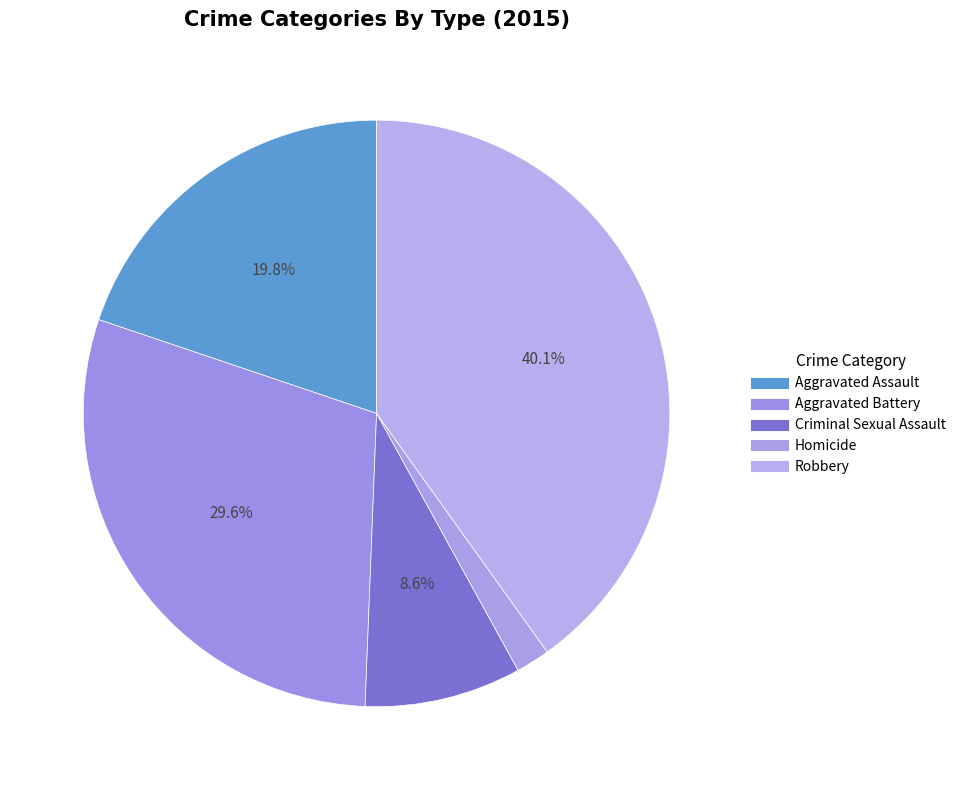

To the nearest percent, what is the average slice percentage?

20%